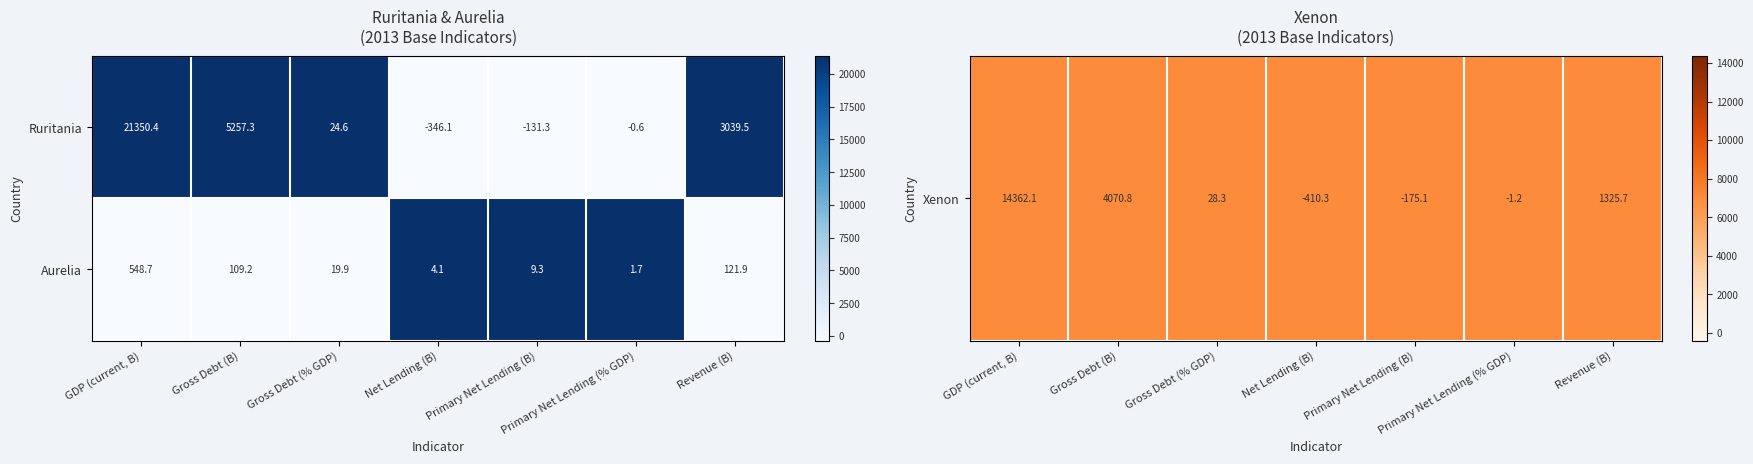

What is the approximate value of Aurelia at Gross Debt (B)?

109.2